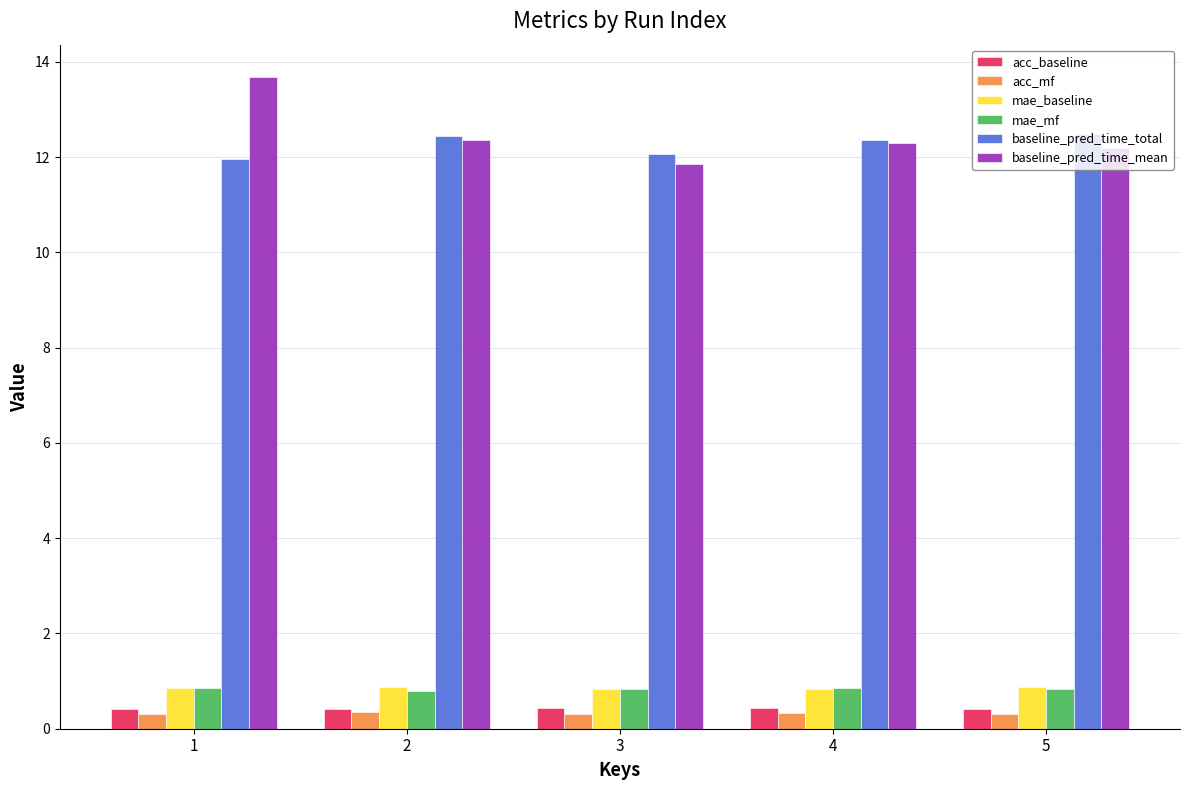

At how many categories does at least one series exceed 6?

5